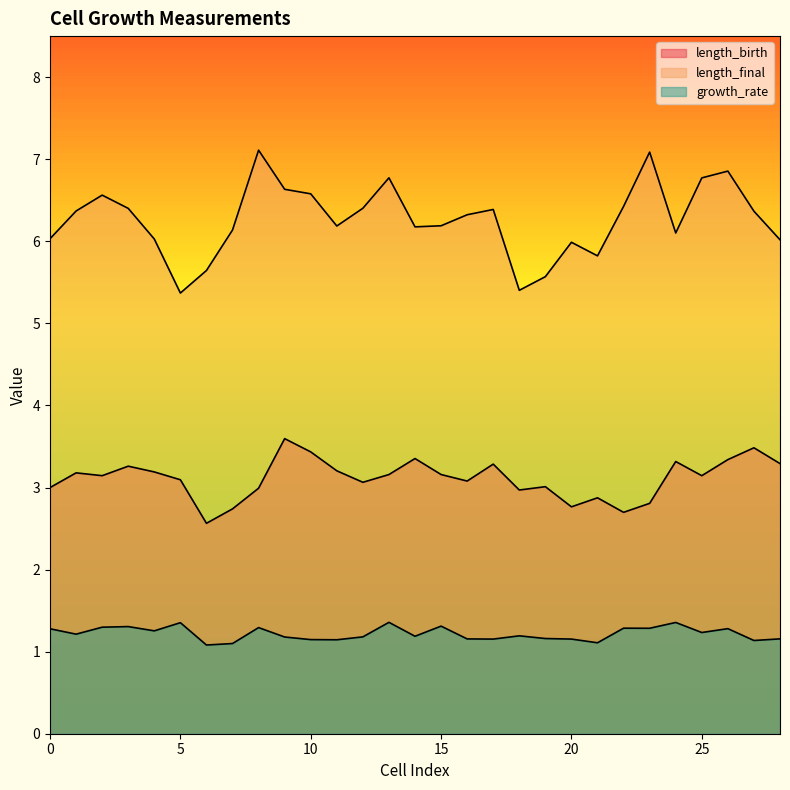

True or false: growth_rate and length_birth intersect in this chart.

False